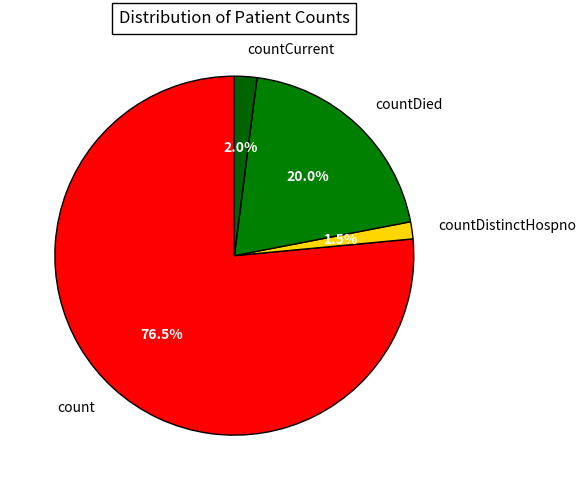

Between count and countCurrent, which is larger?

count